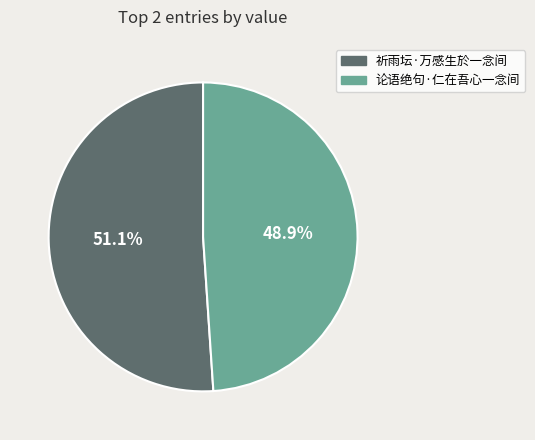

What percentage do 论语绝句·仁在吾心一念间 and 祈雨坛·万感生於一念间 together represent?

100.0%